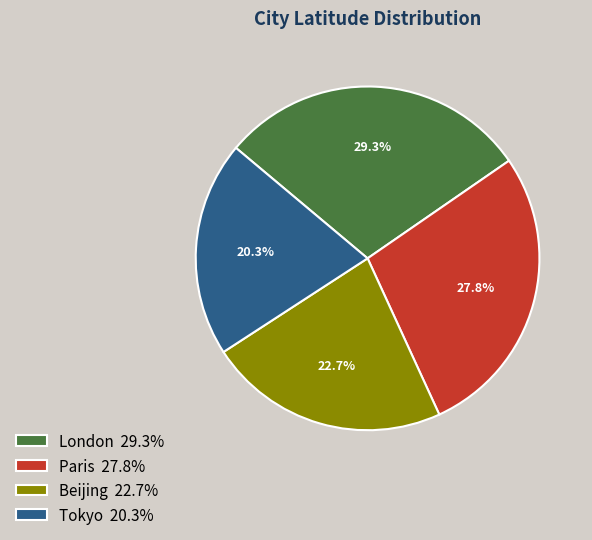

The Paris slice represents 15% of the pie. True or false?

False